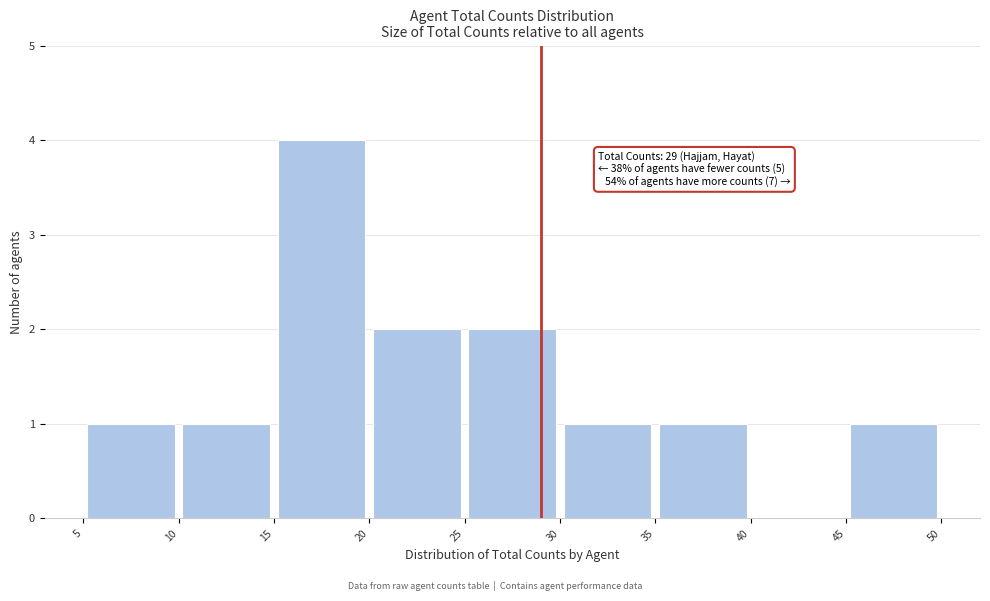

Which range on the x-axis has the tallest bar?

15 to 20